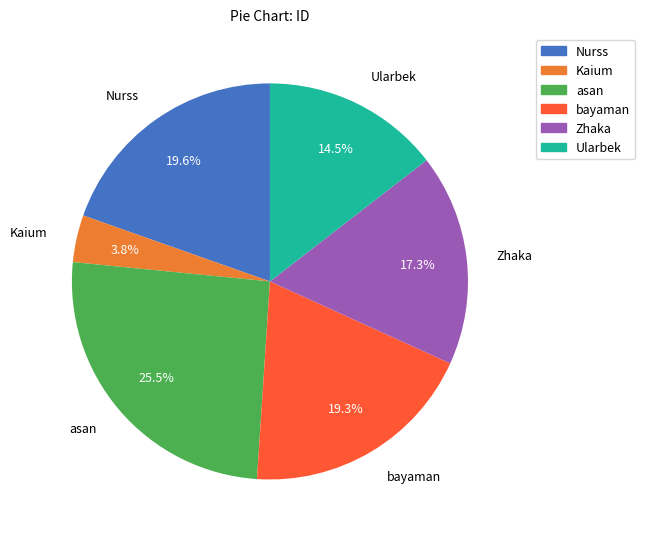

Is there any slice that represents more than half of the pie?

No